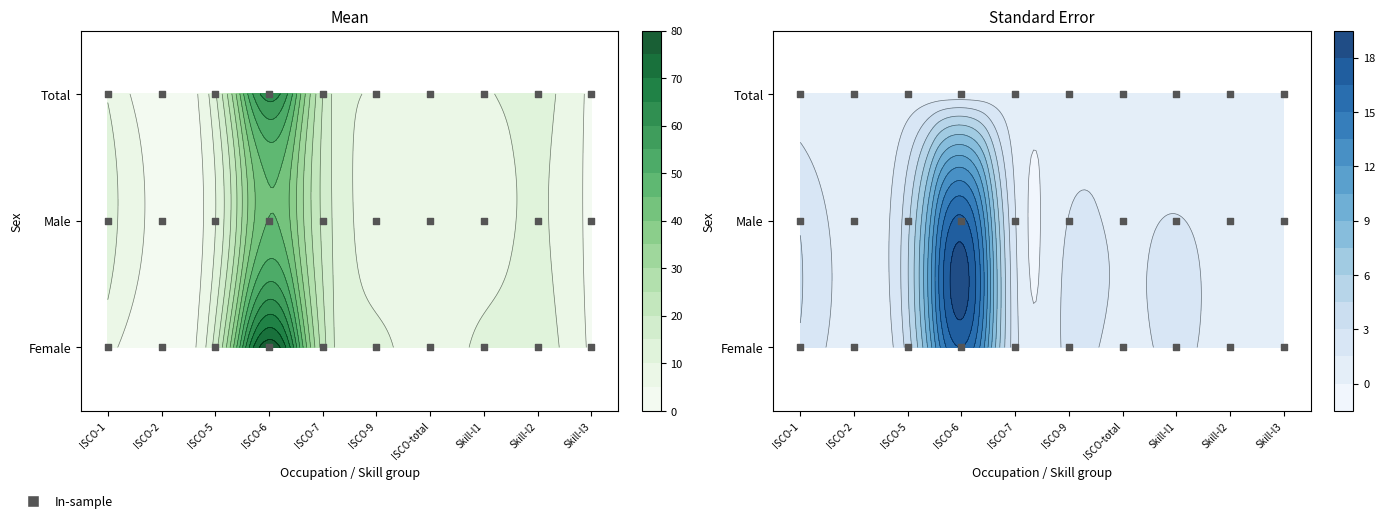

Reading left to right, what are all the values shown in this chart?

sex_f: 6.9	1.5	17.5	78.6	22.5	11.3	7.0	11.3	12.2	3.8
sex_m: 12.5	3.2	9.8	45.2	18.9	8.1	9.4	8.1	10.5	2.9
sex_t: 9.5	2.2	14.3	62.5	20.0	9.4	8.1	9.4	11.4	3.2